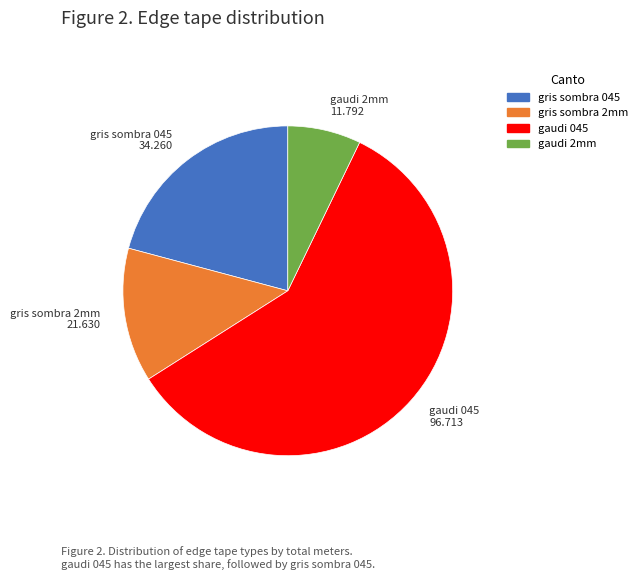

Is it true that gris sombra 2mm is 13% of the pie?

True